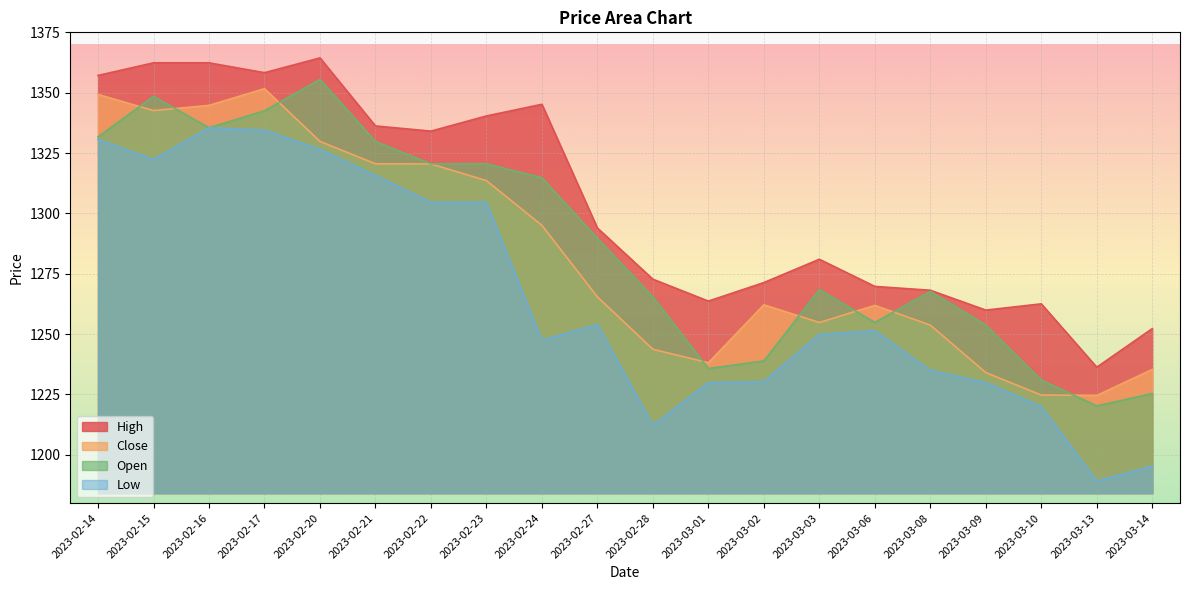

What are all the series names shown in the legend?

High, Close, Open, Low